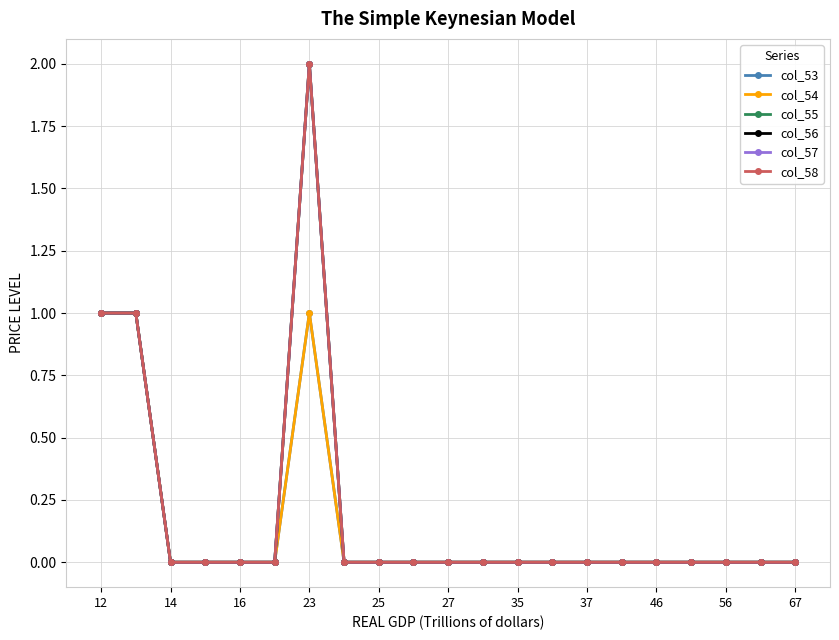

Does the chart have visible grid lines?

Yes